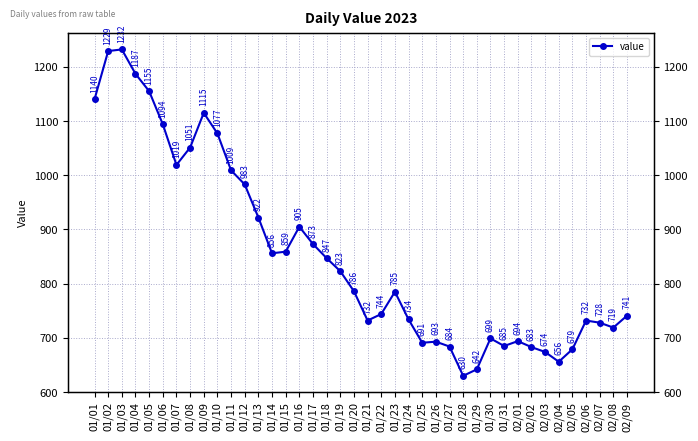

Reading left to right, list all the values displayed in this chart.

1140	1229	1232	1187	1155	1094	1019	1051	1115	1077	1009	983	922	856	859	905	873	847	823	786	732	744	785	734	691	693	684	630	642	699	685	694	683	674	656	679	732	728	719	741